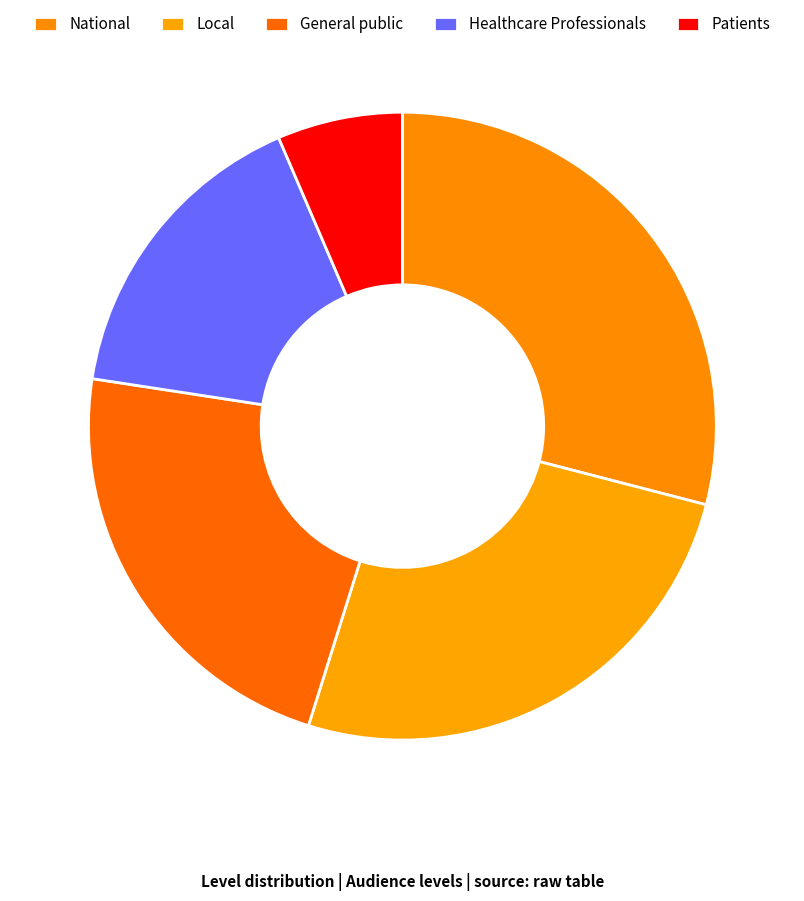

Which category has the smallest portion of the pie?

Patients